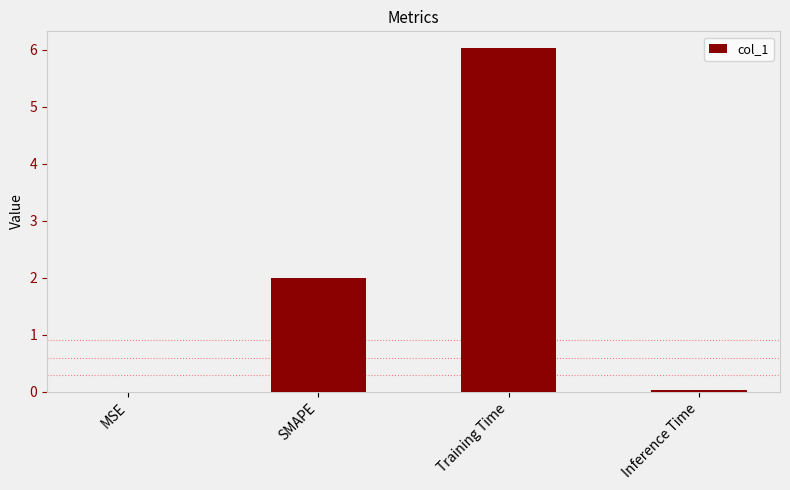

True or false: the data shows 0.0 at MSE.

True